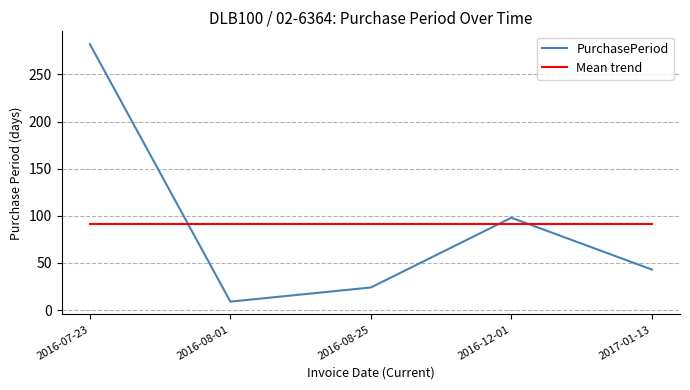

Where does the PurchasePeriod series first go above 43?

2016-07-23